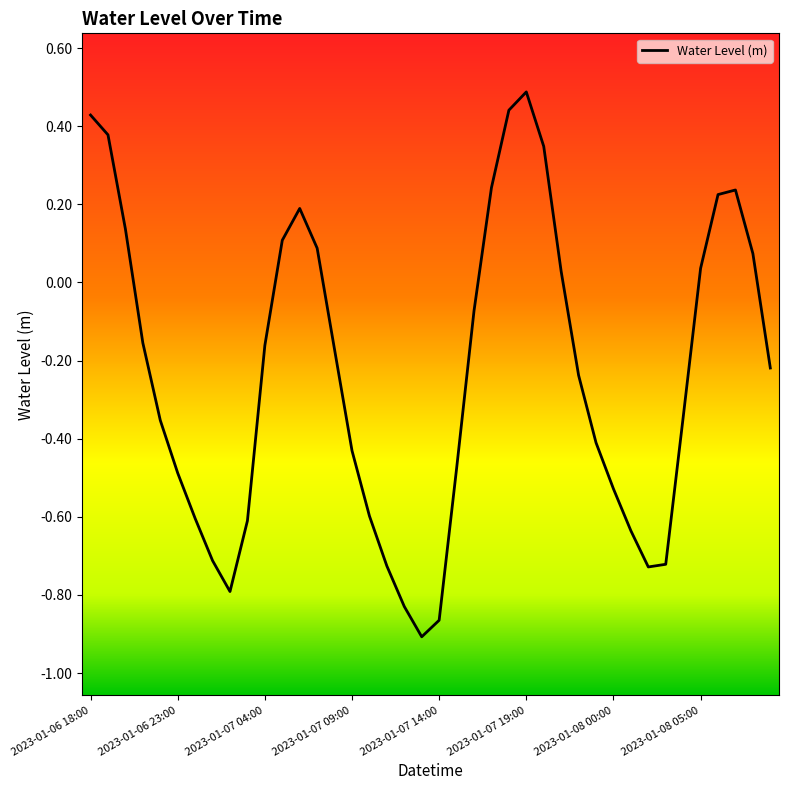

What is the difference between the maximum and minimum values?

1.4